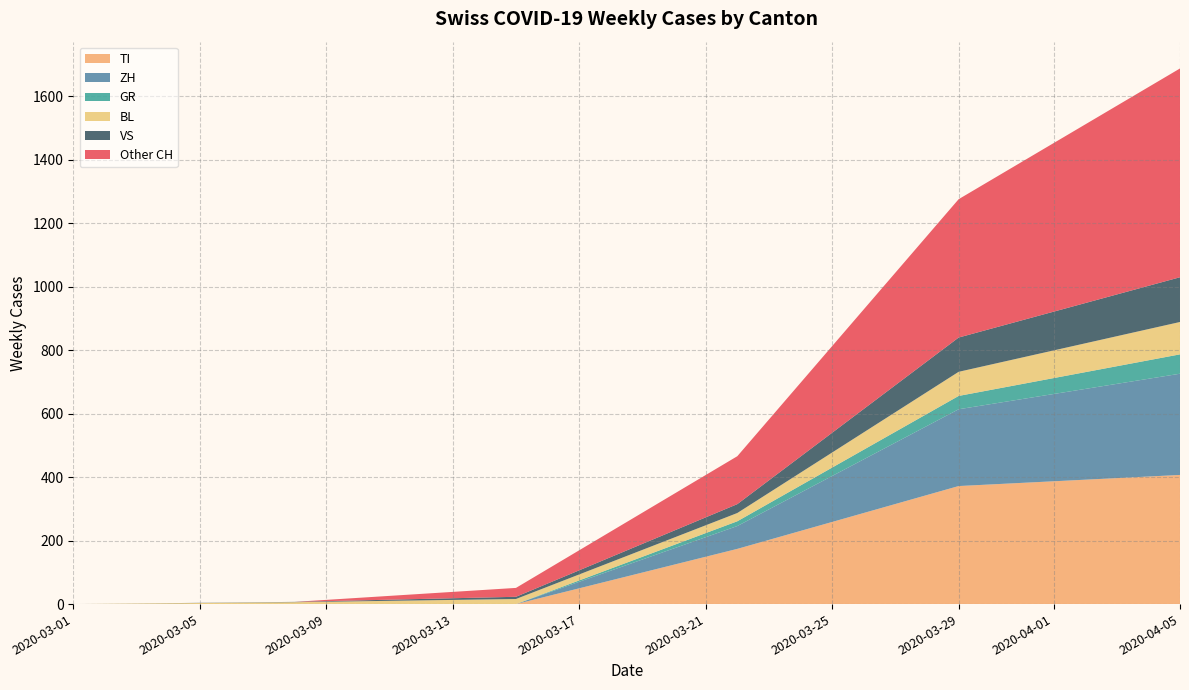

What is the maximum value for TI?

407